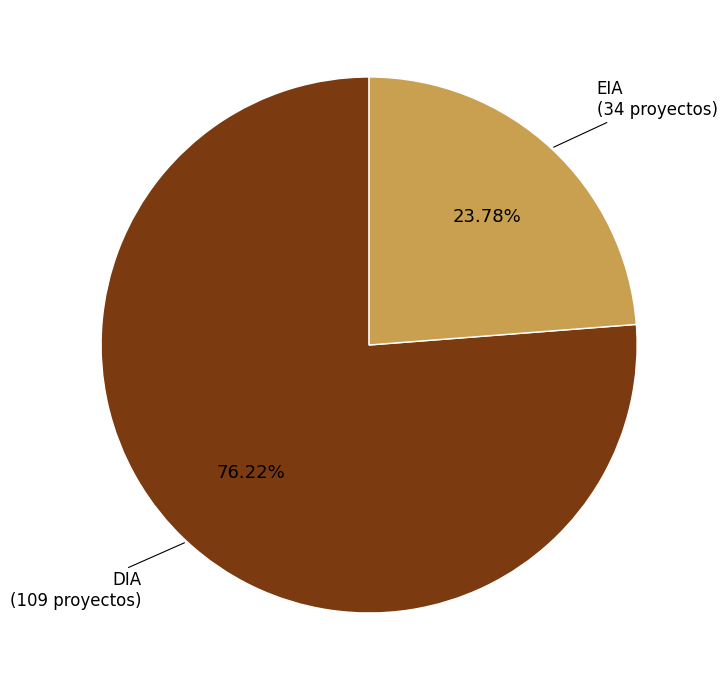

What is the majority slice?

DIA